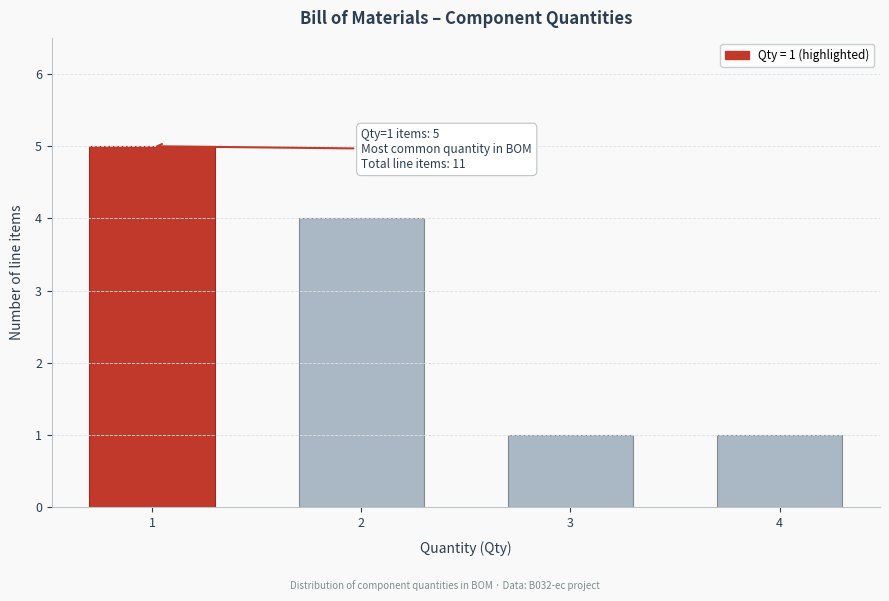

Reading left to right, extract all data points from this chart.

1=5	2=4	3=1	4=1